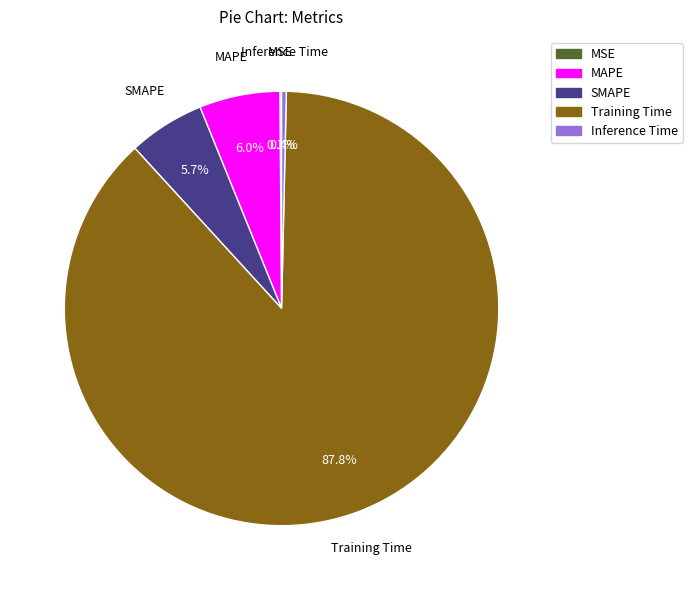

Which category has the biggest portion of the pie?

Training Time